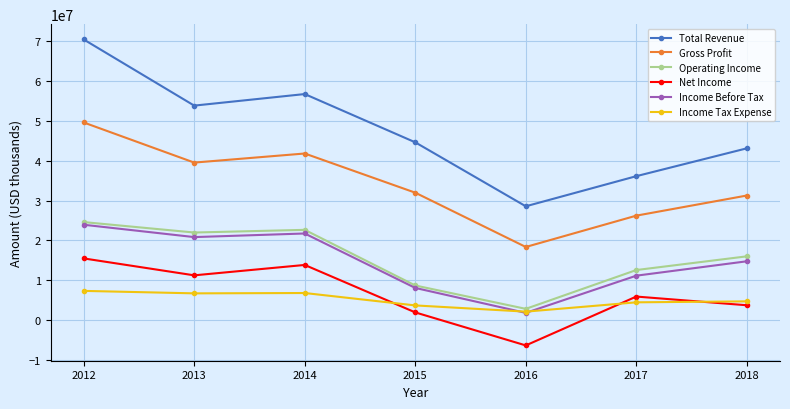

What is the total value across all series at 2015?

98924000